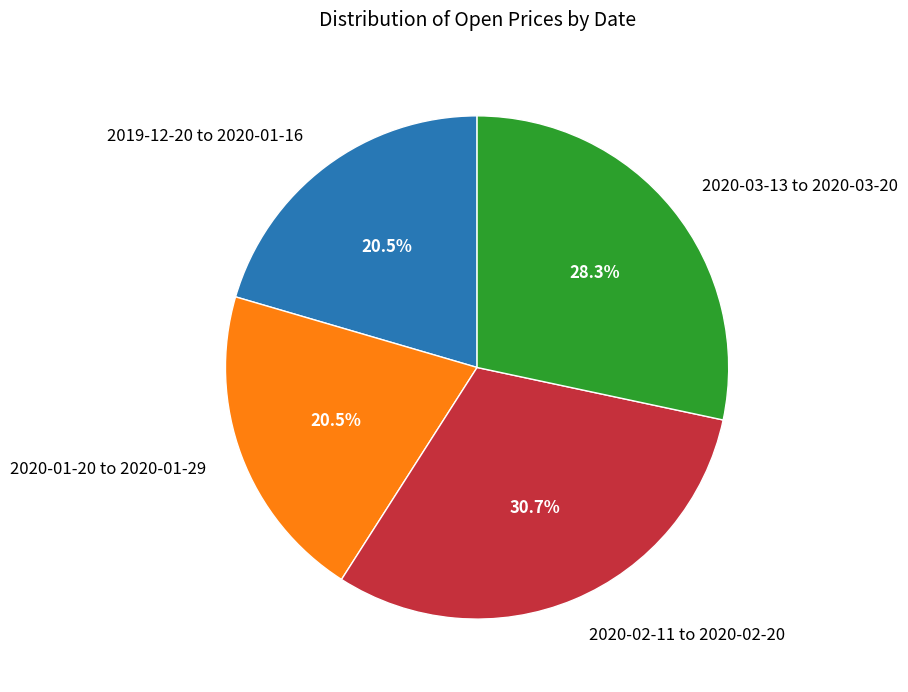

Does any single category account for the majority?

No